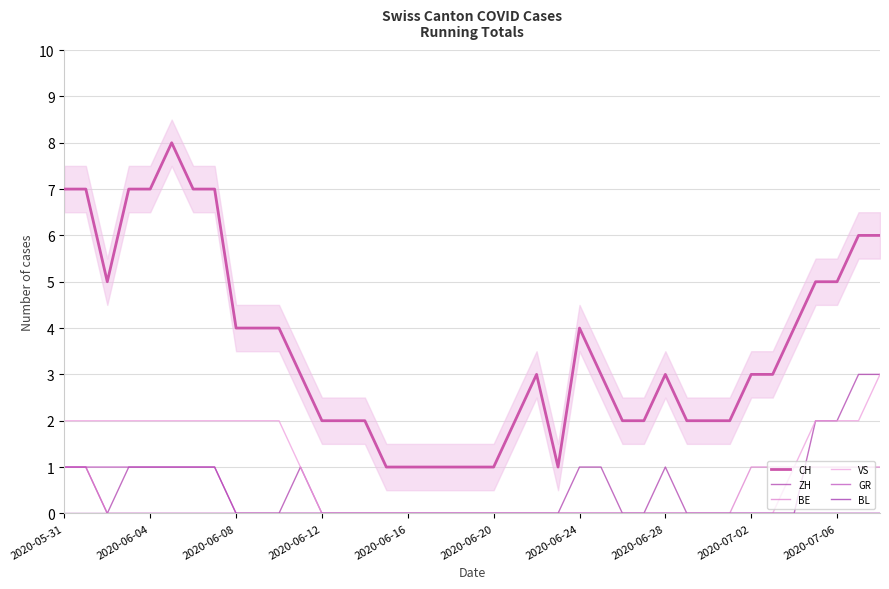

Between 14 and 18, which is larger?

14